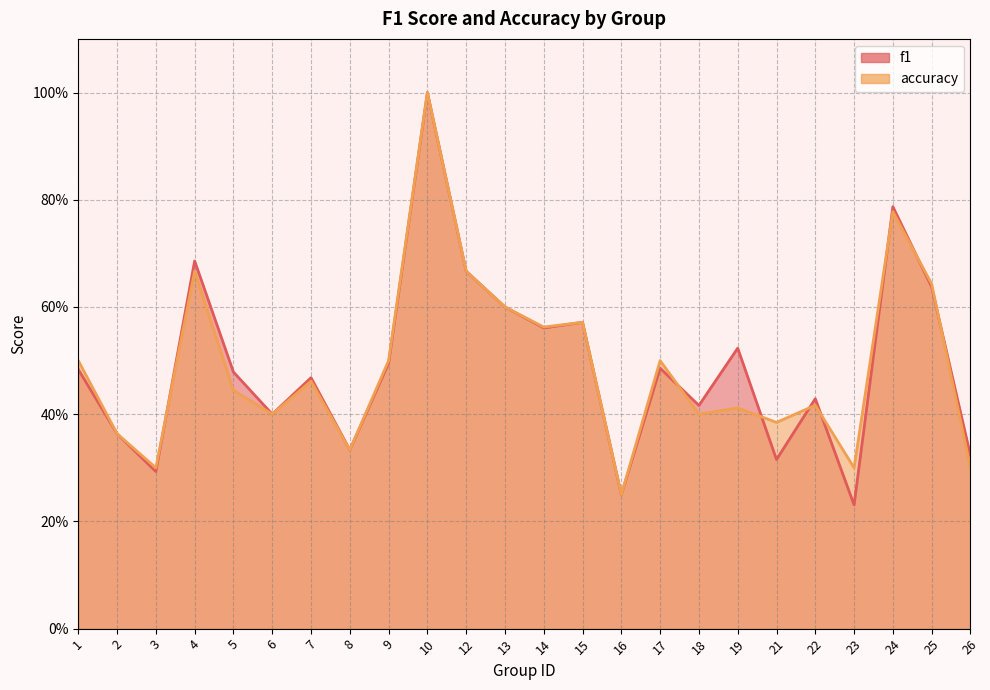

Reading left to right, transcribe all the data shown in this chart.

f1: 1=0.5	2=0.4	3=0.3	4=0.7	5=0.5	6=0.4	7=0.5	8=0.3	9=0.5	10=1.0	12=0.7	13=0.6	14=0.6	15=0.6	16=0.2	17=0.5	18=0.4	19=0.5	21=0.3	22=0.4	23=0.2	24=0.8	25=0.6	26=0.3
accuracy: 1=0.5	2=0.4	3=0.3	4=0.7	5=0.4	6=0.4	7=0.5	8=0.3	9=0.5	10=1.0	12=0.7	13=0.6	14=0.6	15=0.6	16=0.2	17=0.5	18=0.4	19=0.4	21=0.4	22=0.4	23=0.3	24=0.8	25=0.6	26=0.3